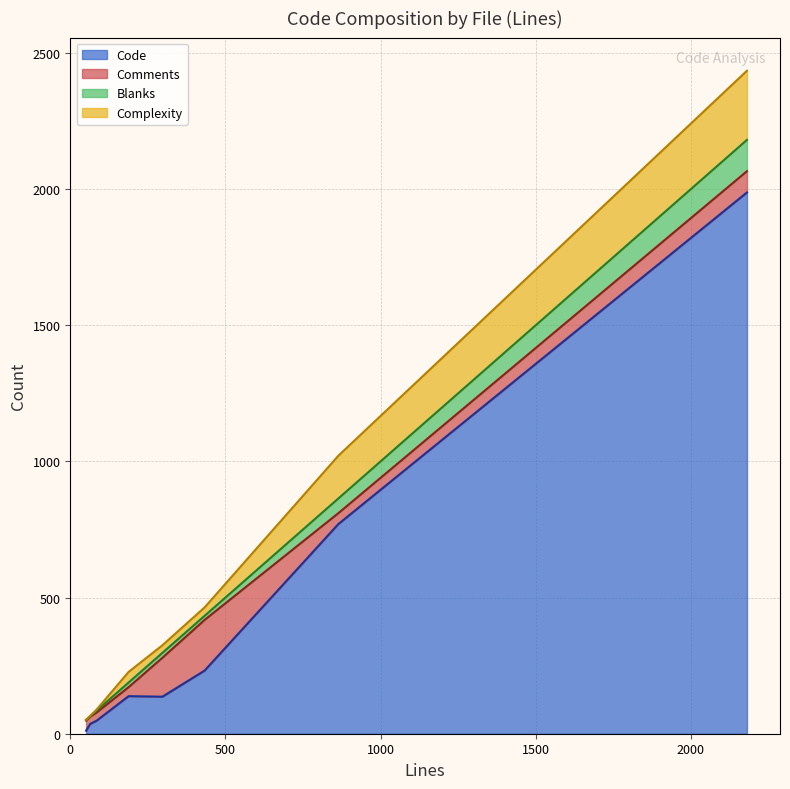

The Comments series shows 43 at SystemController.php. True or false?

False